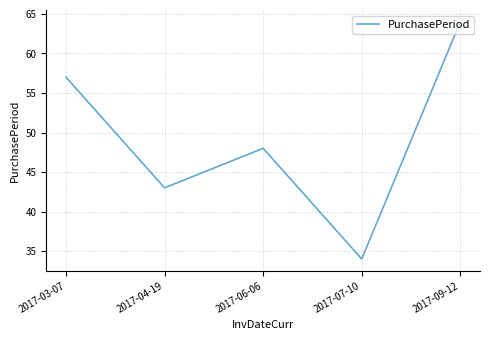

Reading left to right, list all the values displayed in this chart.

2017-03-07=57	2017-04-19=43	2017-06-06=48	2017-07-10=34	2017-09-12=64